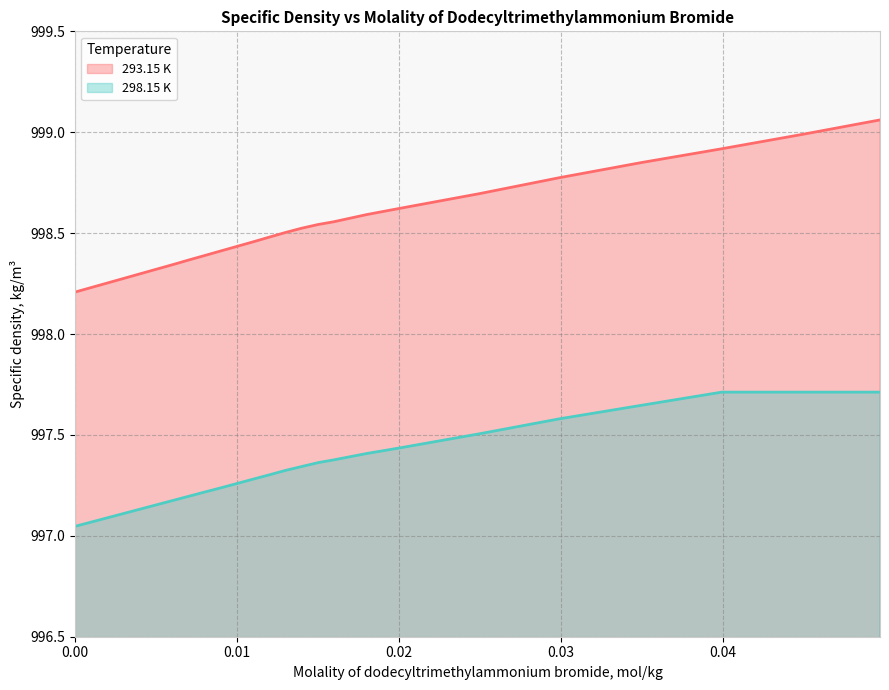

What is the value of the 298.15 K point at the 11th from the left?

997.4